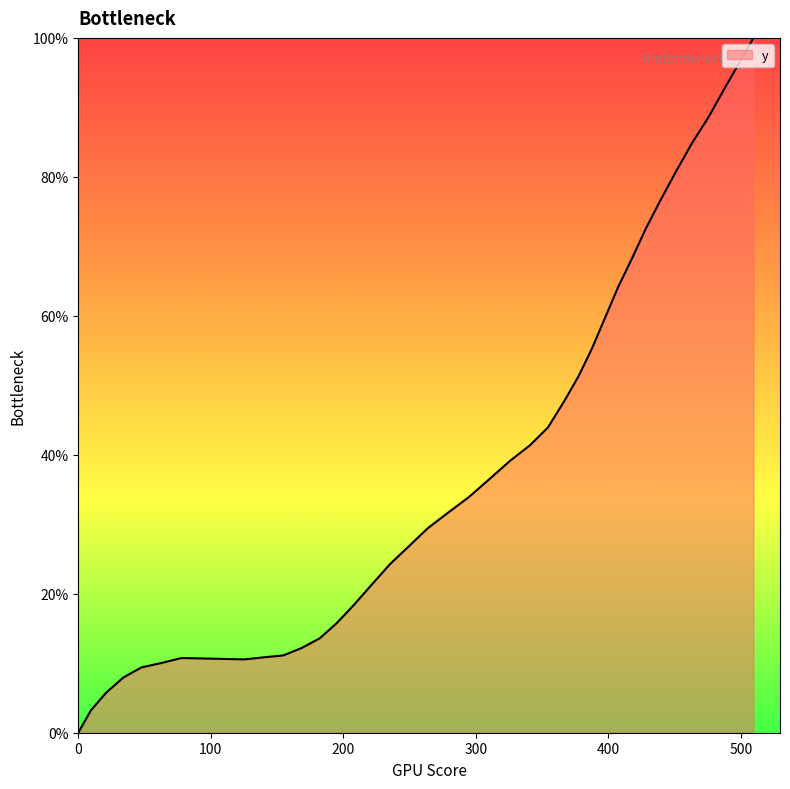

What is the maximum value shown in the chart?

100.0